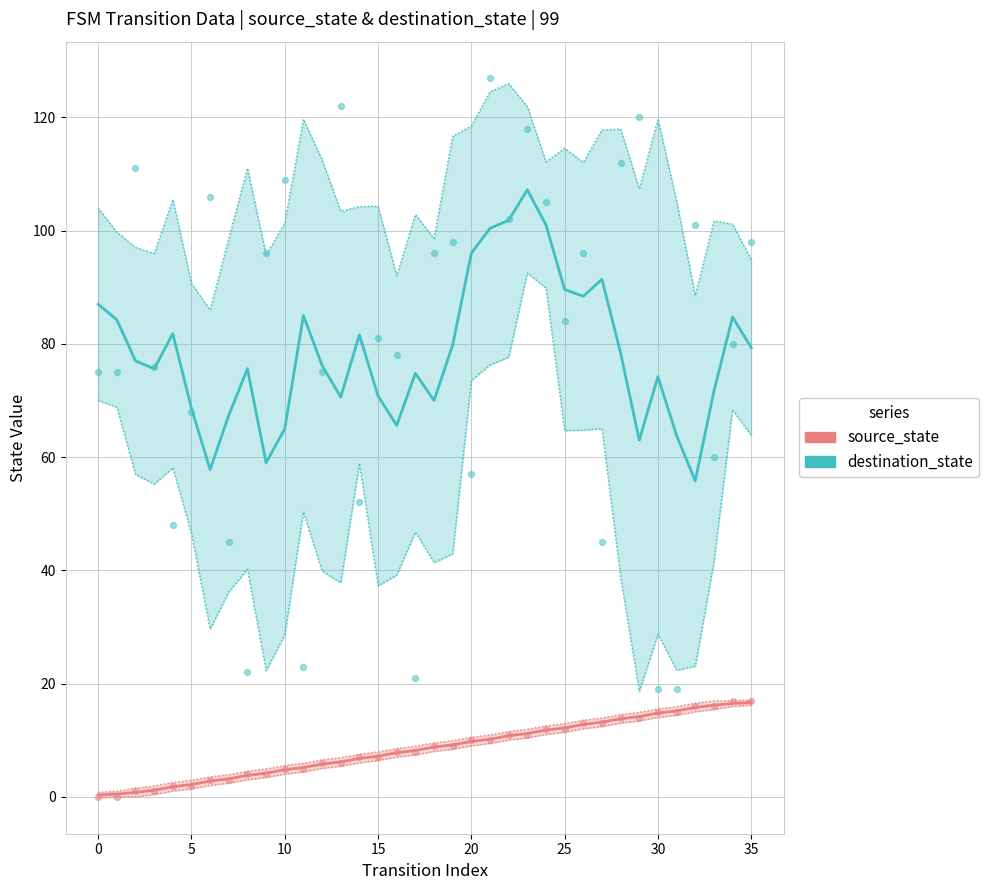

What are all the series names shown in the legend?

source_state, destination_state